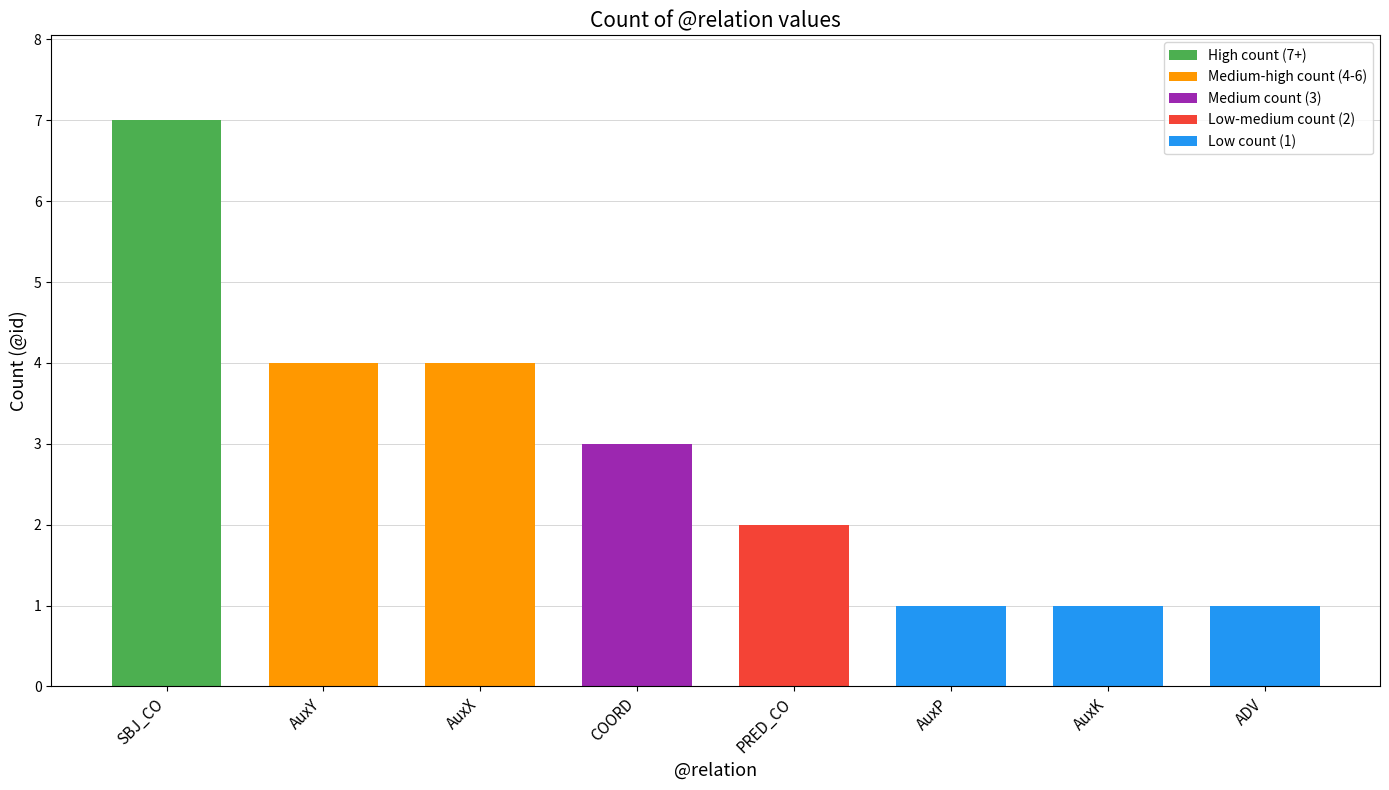

The value at ADV is 1. True or false?

True